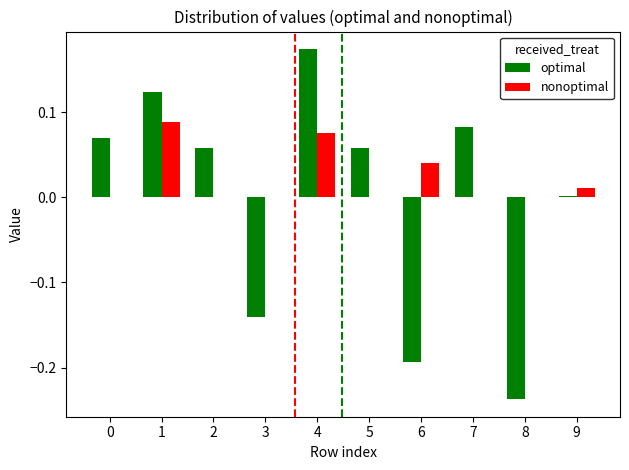

How many data points does each series have?

10